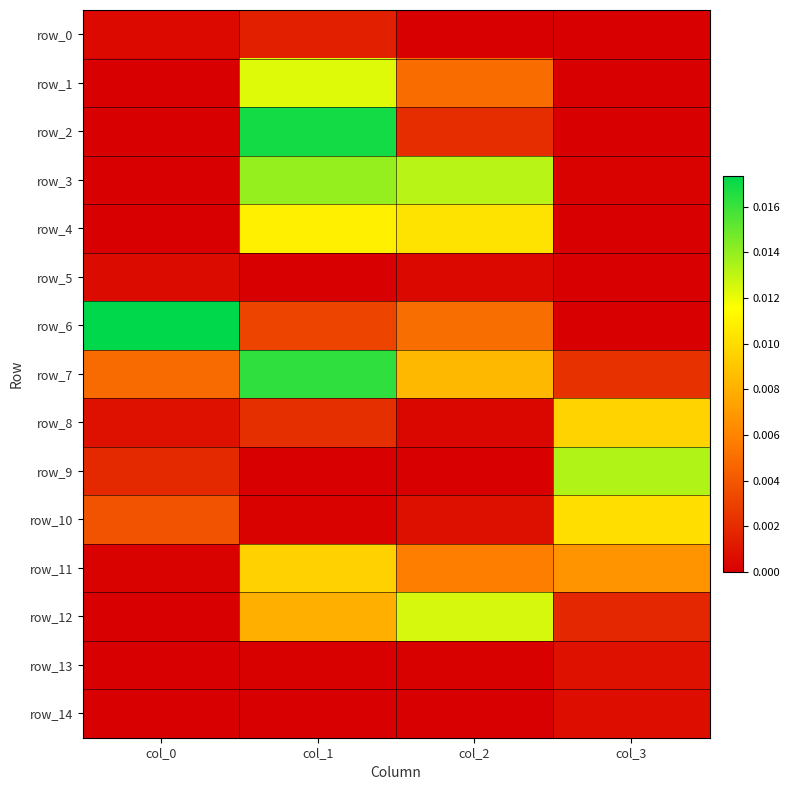

Rank the series at col_0 from lowest to highest value.

row_1, row_2, row_3, row_4, row_12, row_13, row_14, row_11, row_0, row_5, row_8, row_9, row_10, row_7, row_6